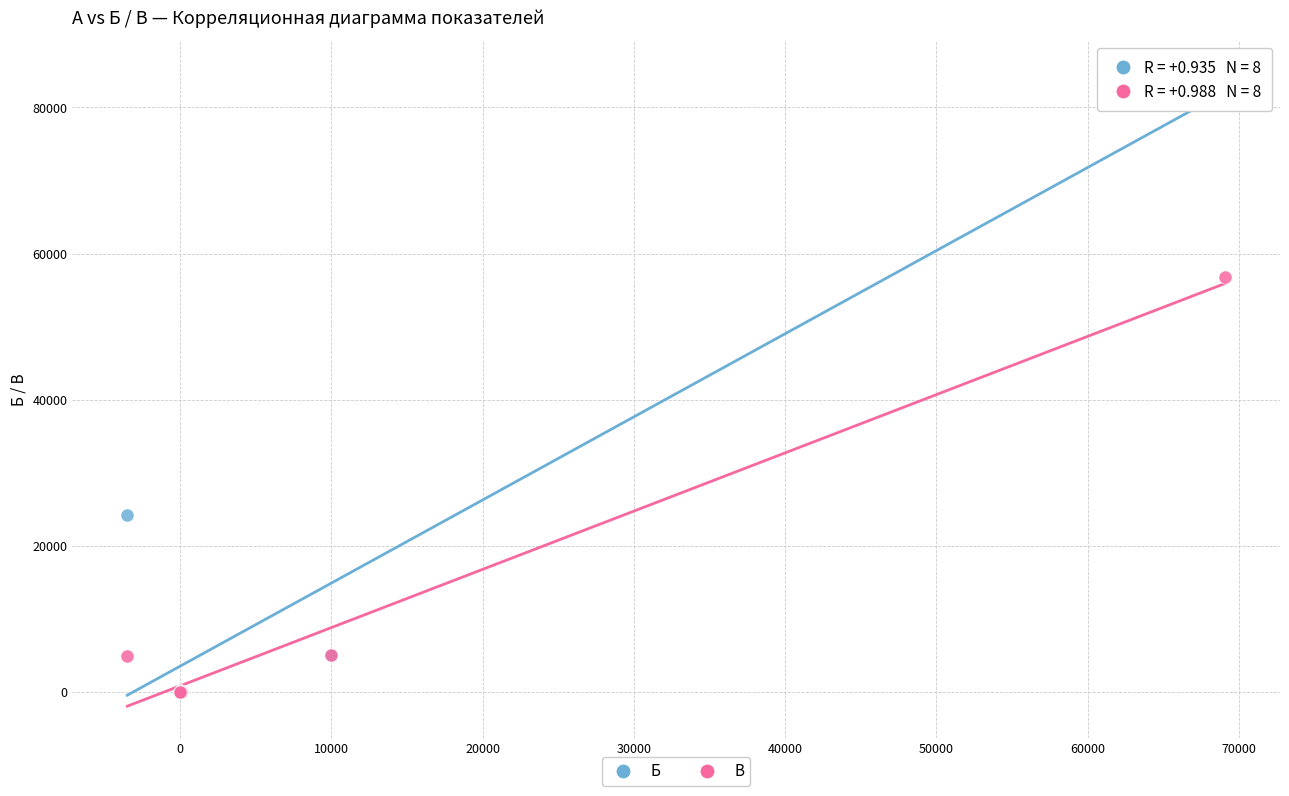

In the Б series, what Y value is closest to 42402?

24200.0